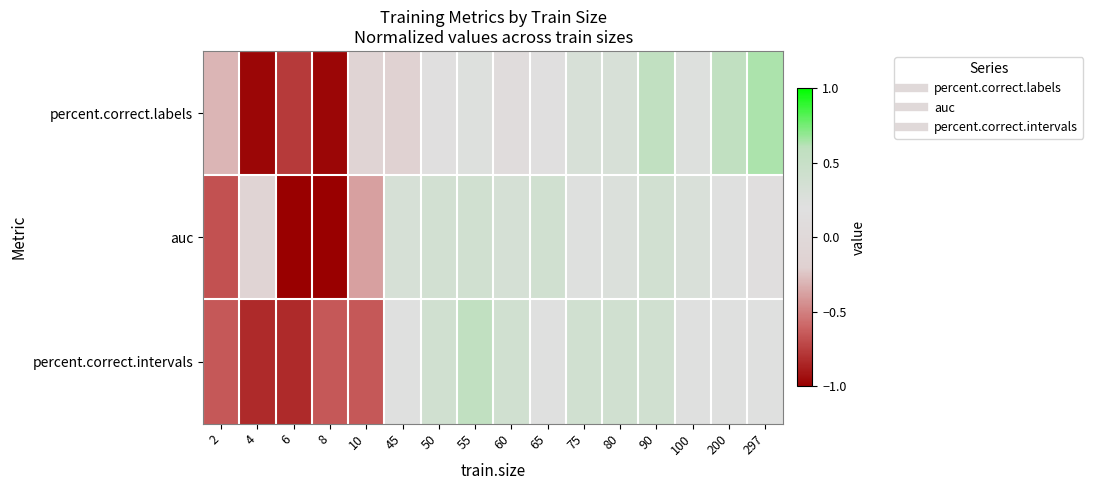

Reading left to right, extract all data points from this chart.

percent.correct.labels: 2=-0.3	4=-1.0	6=-0.8	8=-1.0	10=-0.1	45=-0.2	50=0.2	55=0.2	60=0.1	65=0.2	75=0.3	80=0.3	90=0.6	100=0.2	200=0.6	297=0.6
auc: 2=-0.7	4=-0.1	6=-1.0	8=-1.0	10=-0.4	45=0.3	50=0.4	55=0.4	60=0.3	65=0.4	75=0.2	80=0.3	90=0.4	100=0.3	200=0.2	297=0.2
percent.correct.intervals: 2=-0.7	4=-0.8	6=-0.8	8=-0.7	10=-0.7	45=0.2	50=0.4	55=0.6	60=0.4	65=0.2	75=0.4	80=0.4	90=0.4	100=0.2	200=0.2	297=0.2